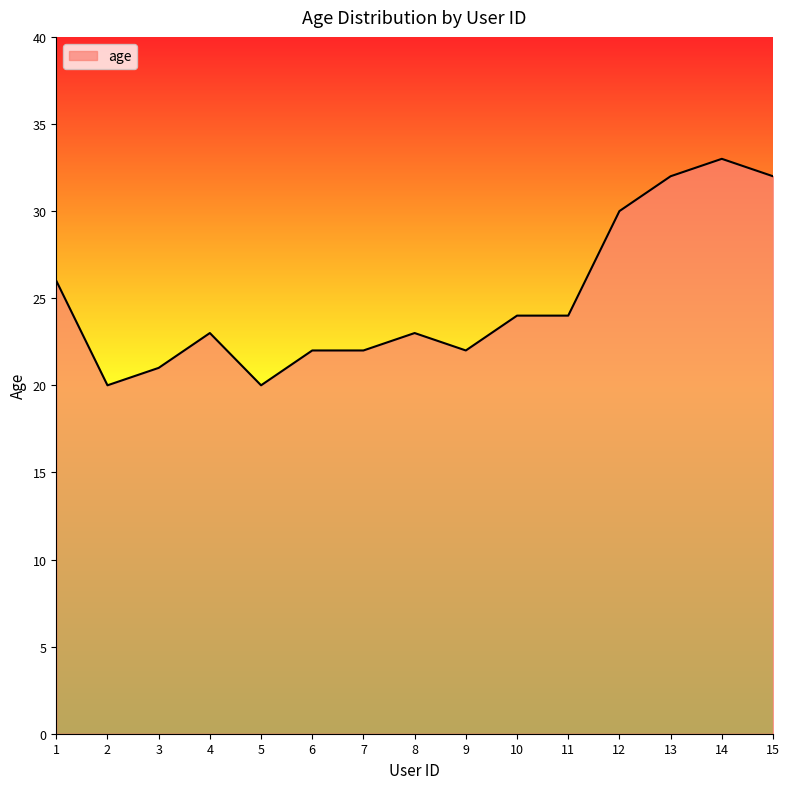

Where is the first local maximum?

4